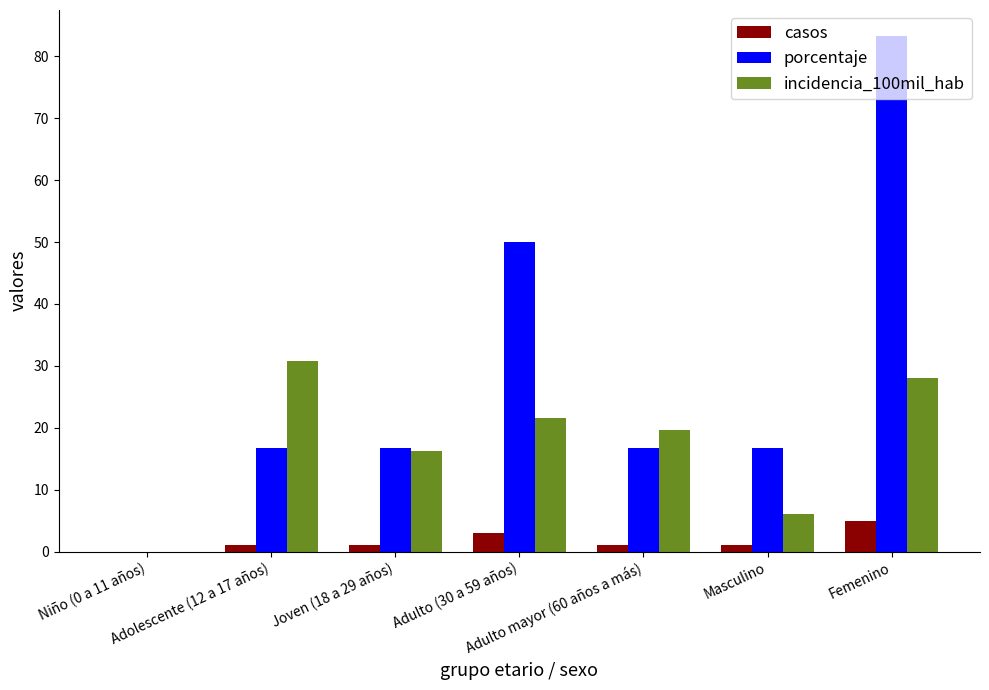

Are the bars grouped side by side (vs. stacked)?

Yes